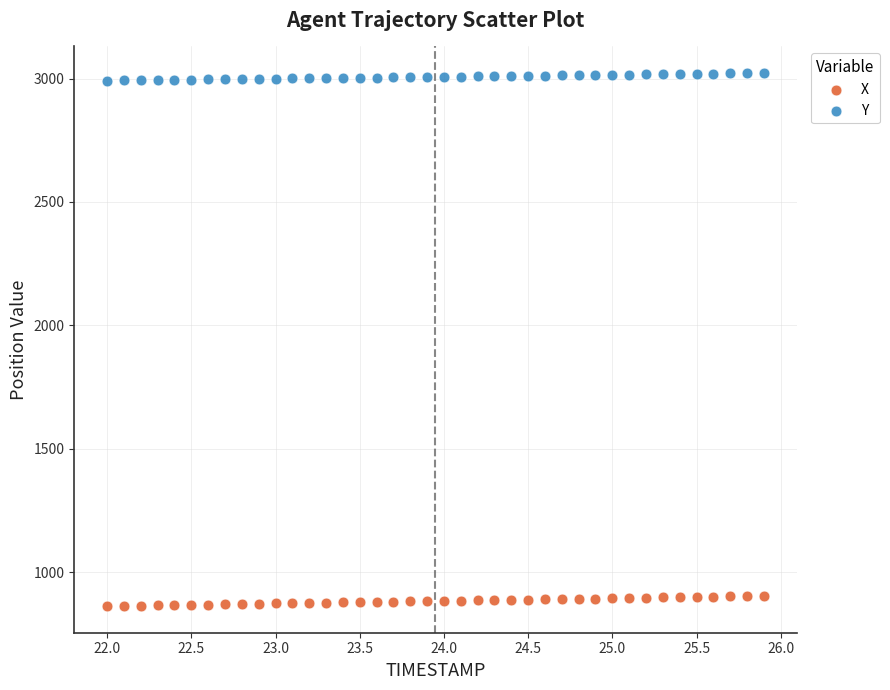

Which series contains the highest Y value?

Y